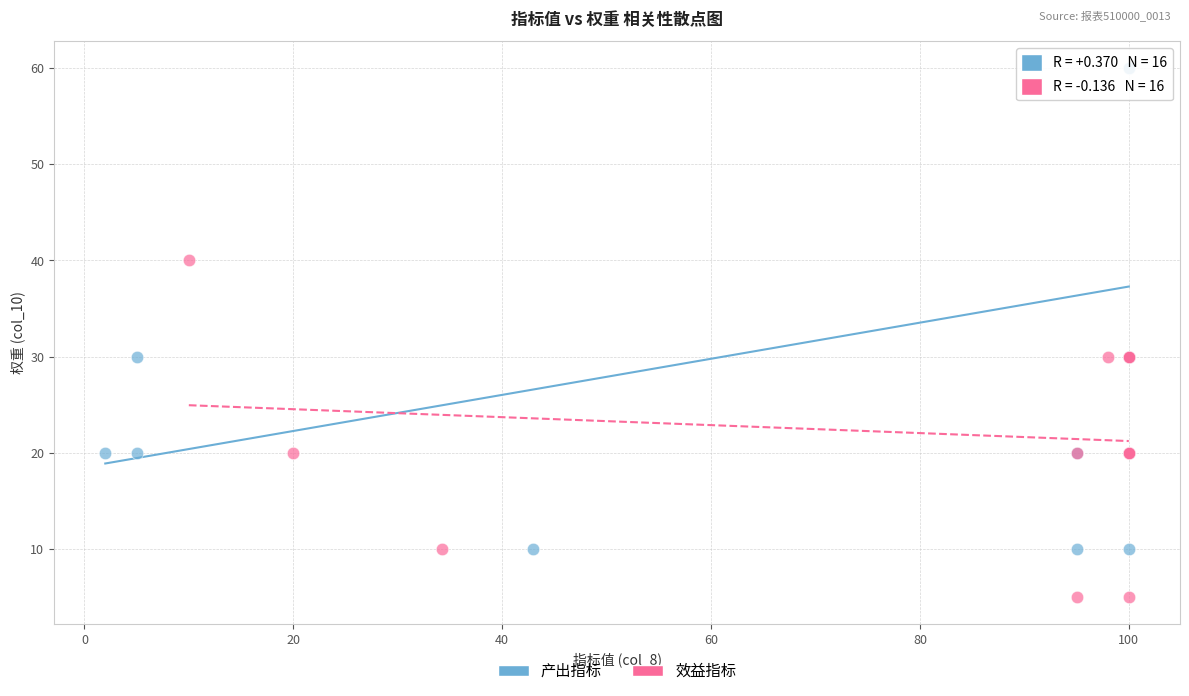

What are all the series names shown in the legend?

产出指标, 效益指标